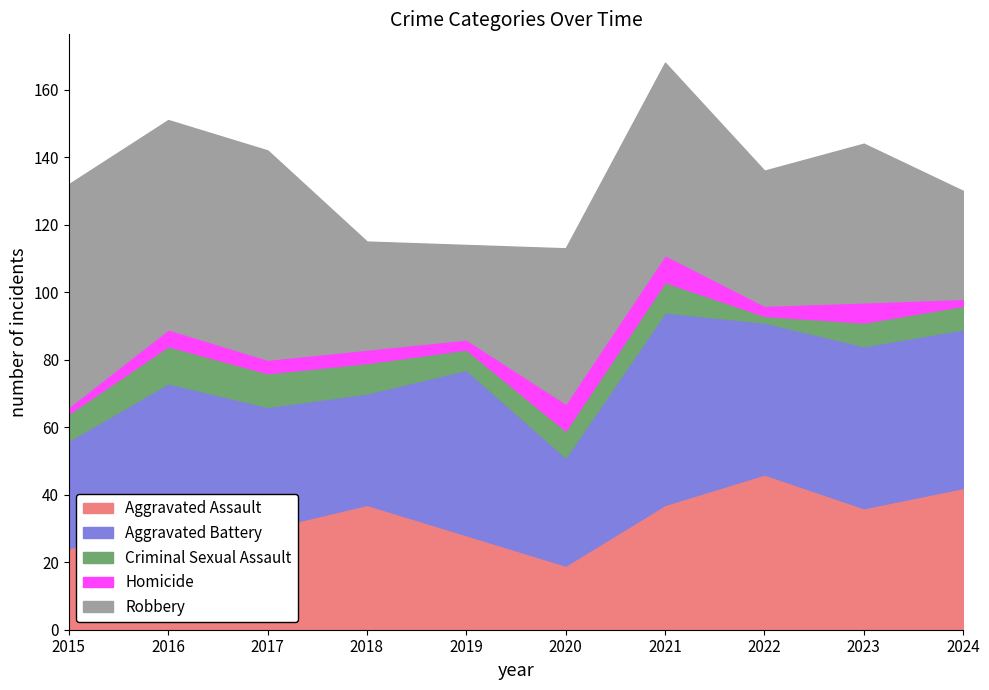

Where does the Aggravated Assault series first go above 36?

2018